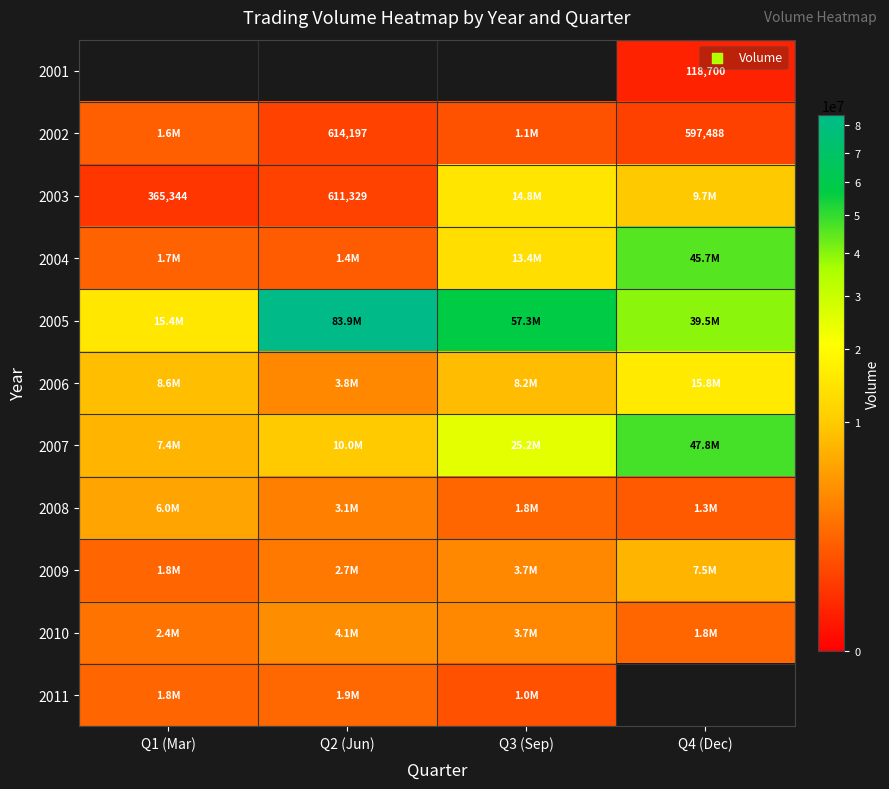

What is the highest value of the 2011 series?

1883803.0